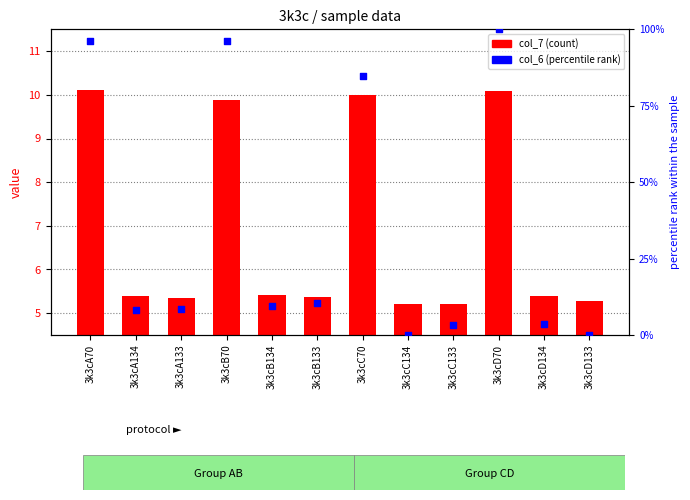

At which category is the sum across all series the highest?

3k3cD70